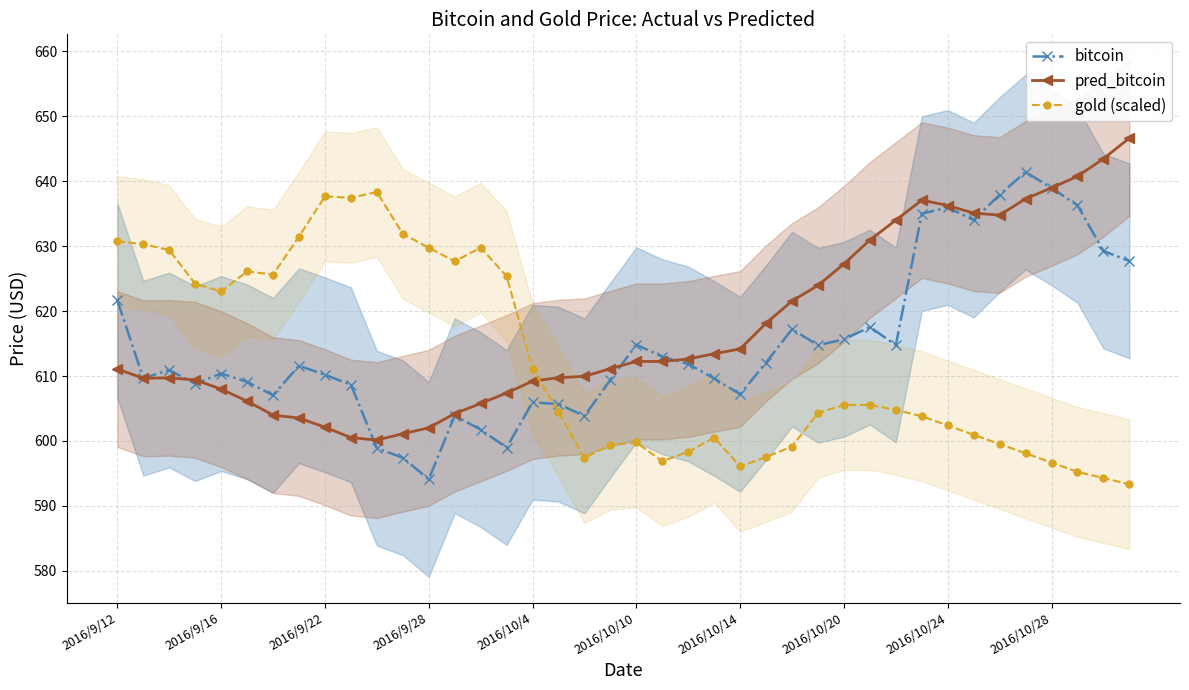

The value of gold (scaled) at 2016/10/14 is 596.1. True or false?

True